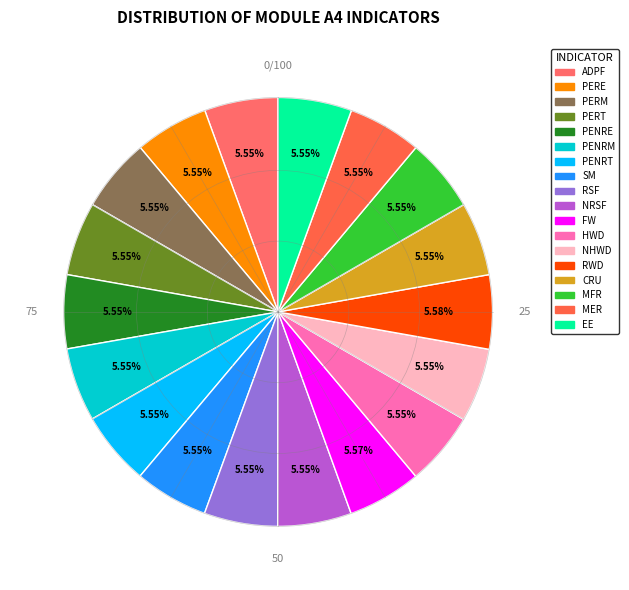

Does NRSF account for over 50% of the chart?

No